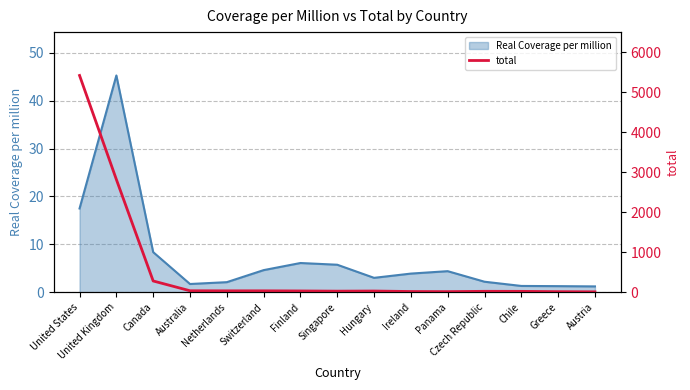

Between Switzerland and Panama, which series saw the biggest shift?

total